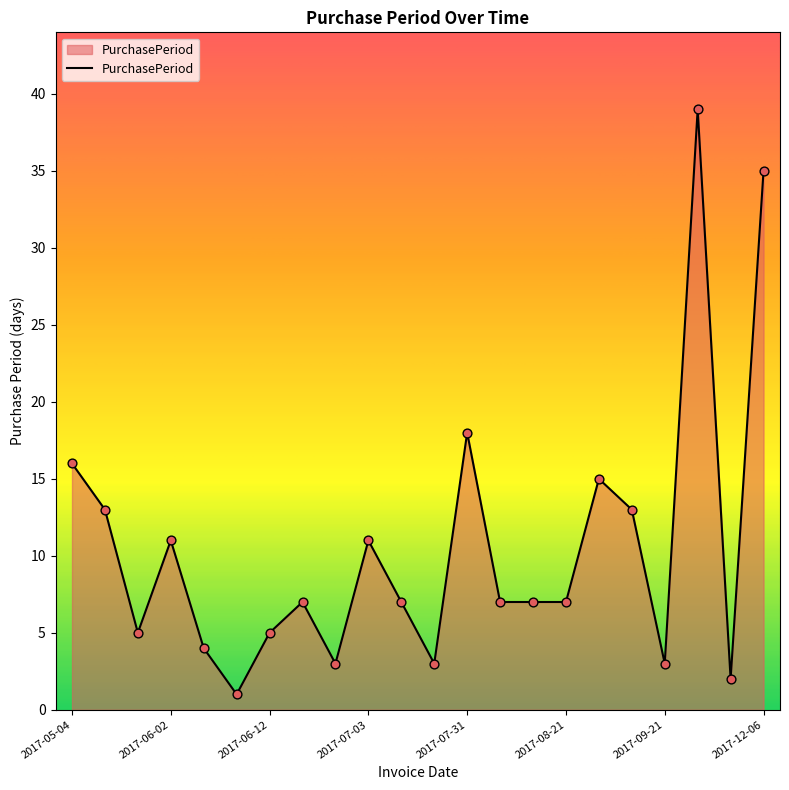

What is the difference between the maximum and minimum values?

38